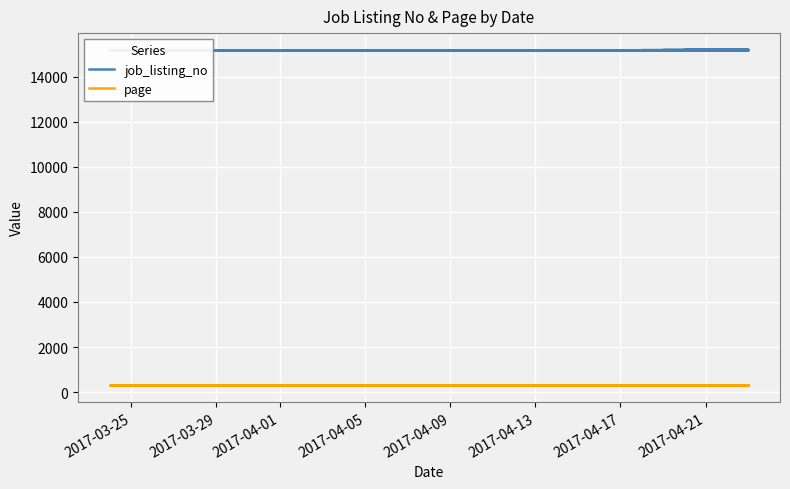

At 2017-04-21, list the series in order from smallest to largest.

page, job_listing_no